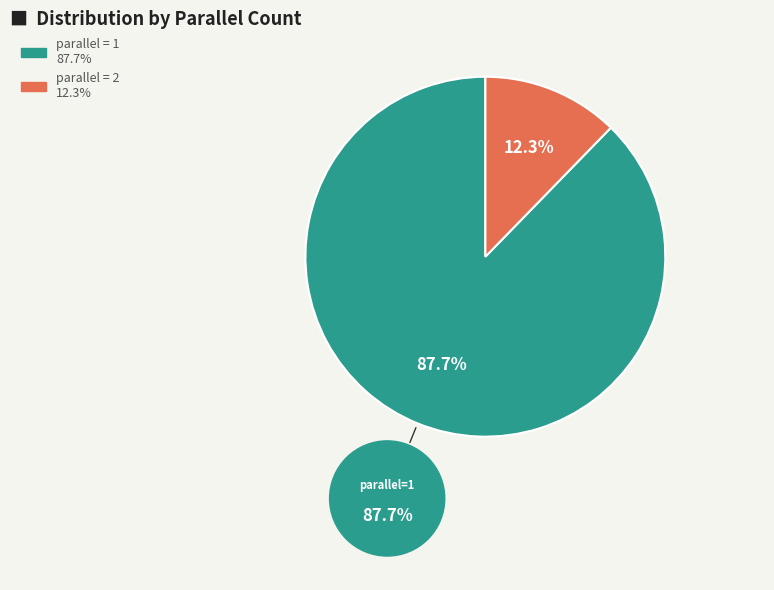

Does any single category account for the majority?

Yes